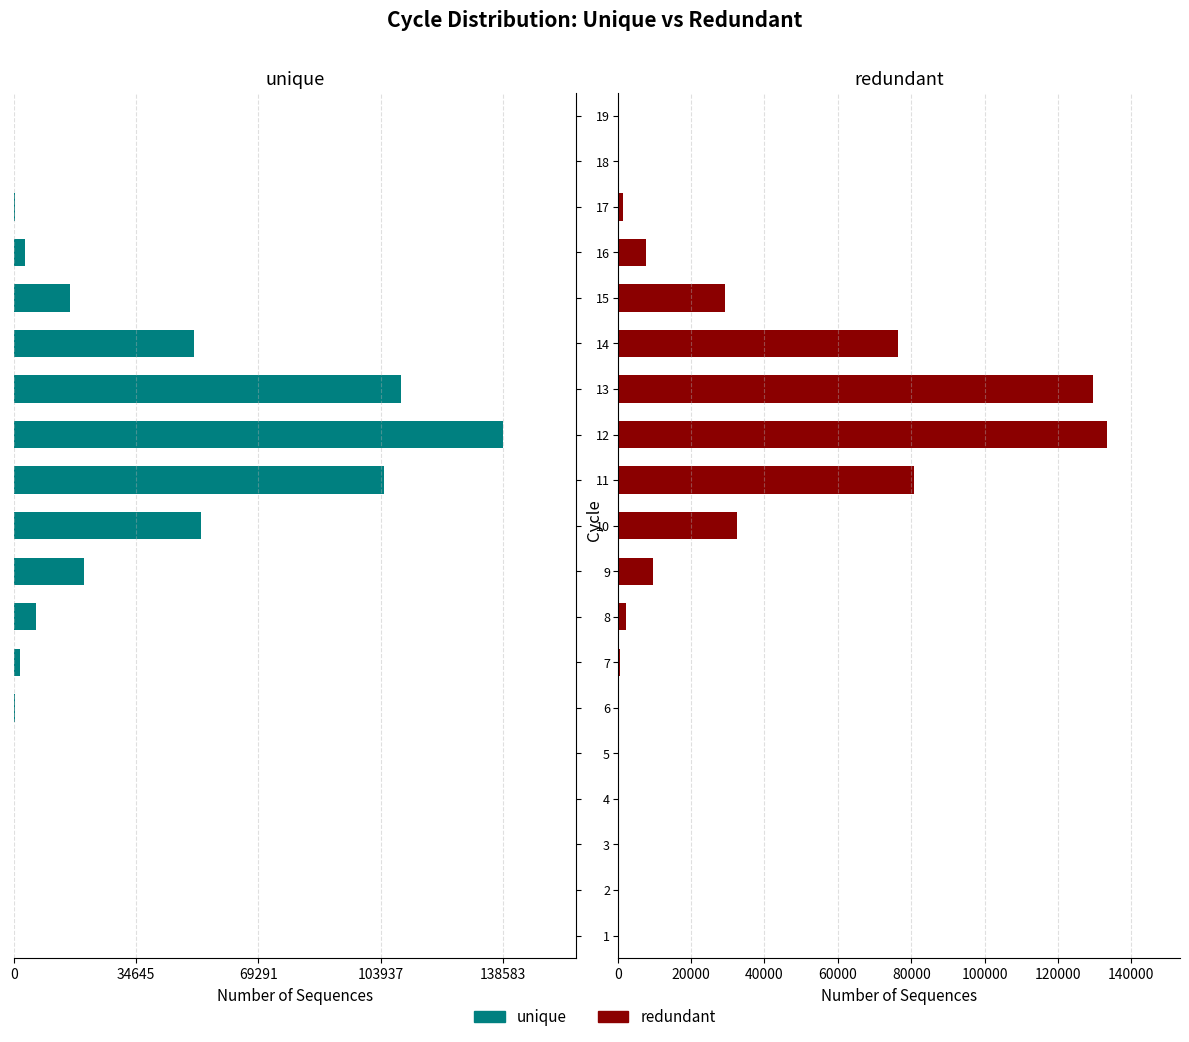

How many bars are there in each group?

2